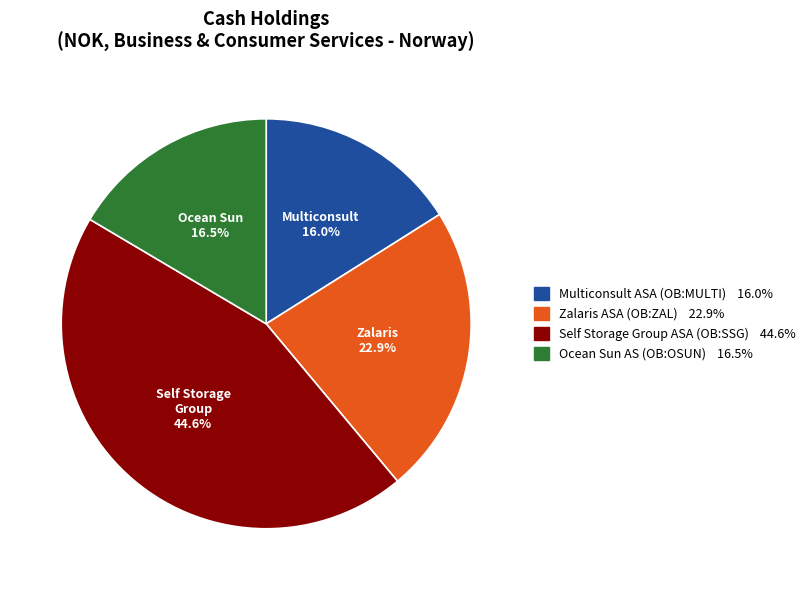

To the nearest percent, what is the difference between the largest and smallest slice percentages?

29%